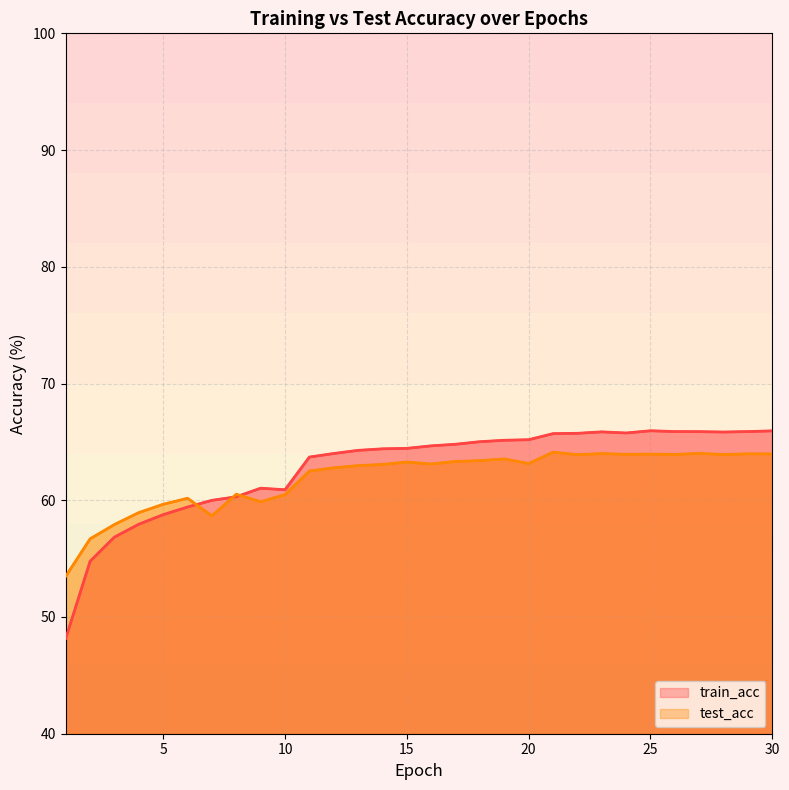

At which label does test_acc reach its peak?

21